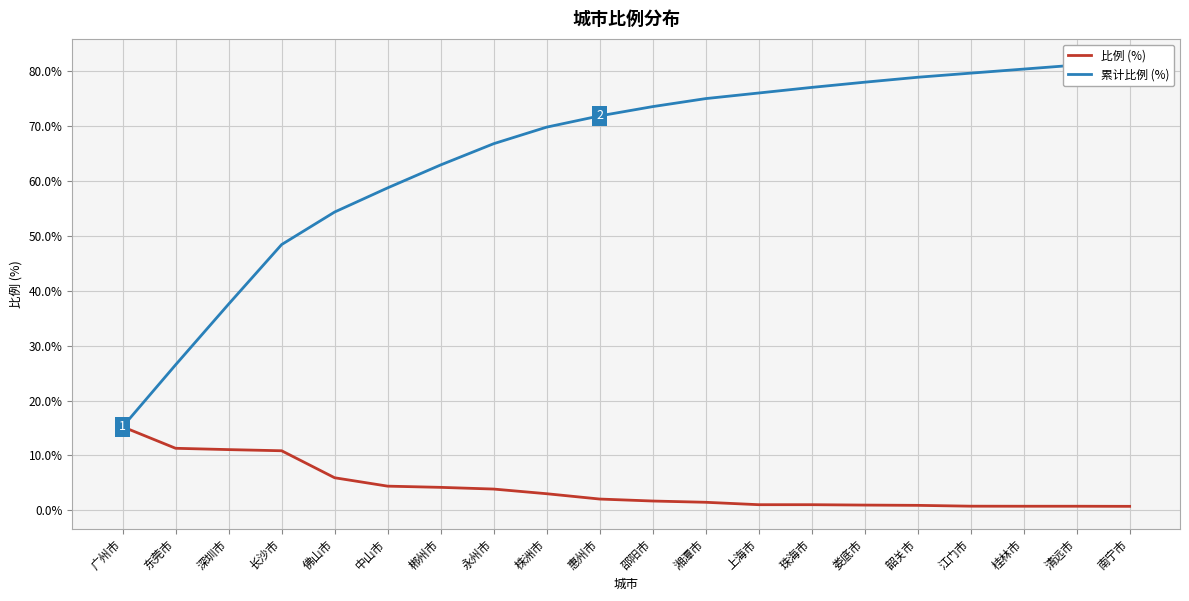

At which label does 累计比例 (%) first exceed 73?

邵阳市